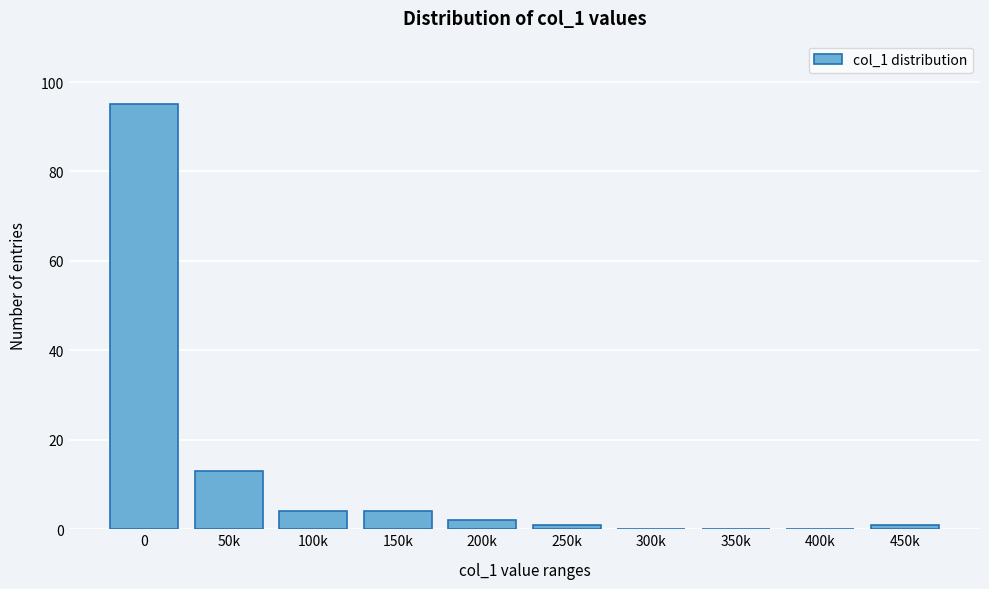

Reading right to left, list all the values displayed in this chart.

450k=1	400k=0	350k=0	300k=0	250k=1	200k=2	150k=4	100k=4	50k=13	0=95